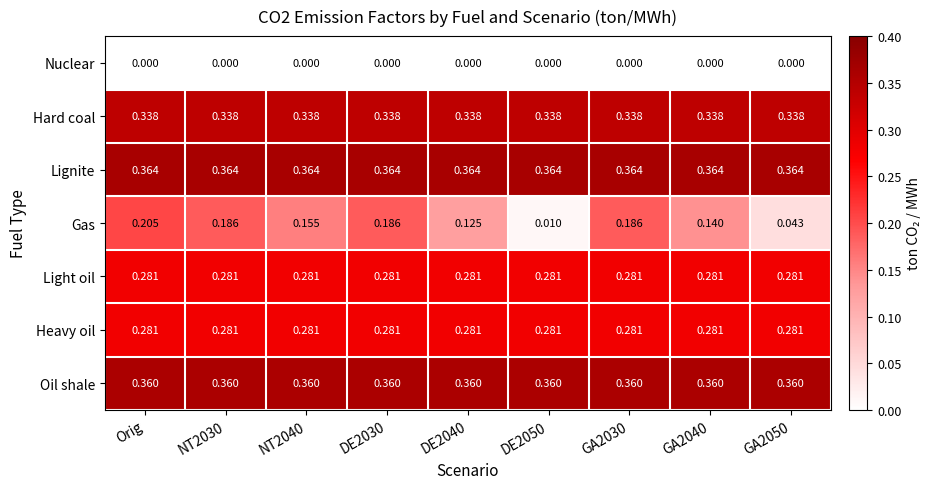

Which series changed the most between DE2040 and GA2040?

Gas